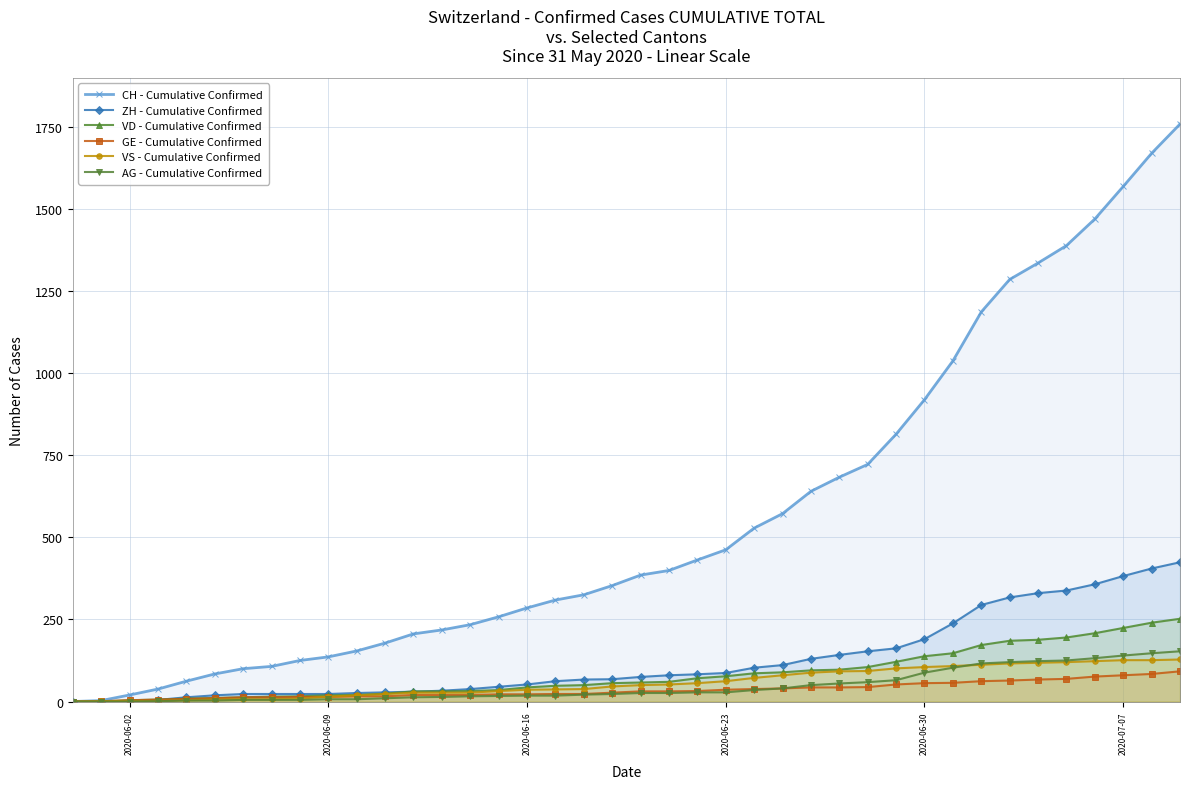

Does the chart display data point markers on the line(s)?

Yes